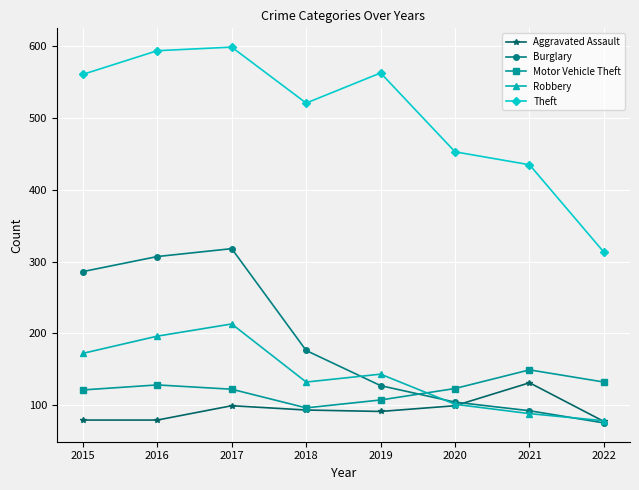

What is the difference between the maximum and minimum values in the Robbery series?

135